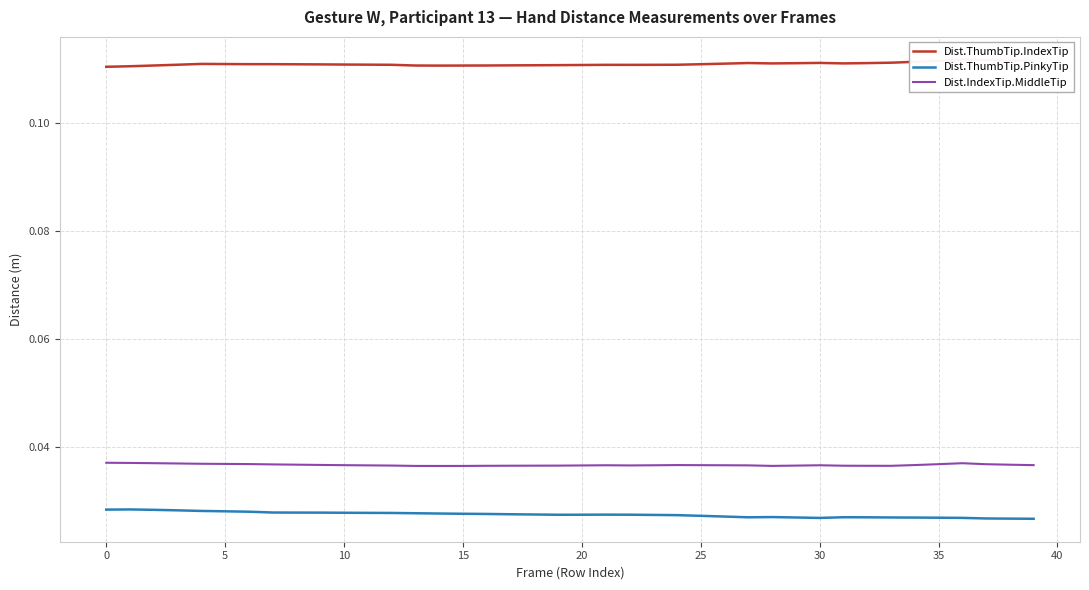

How many series are shown in this chart?

3